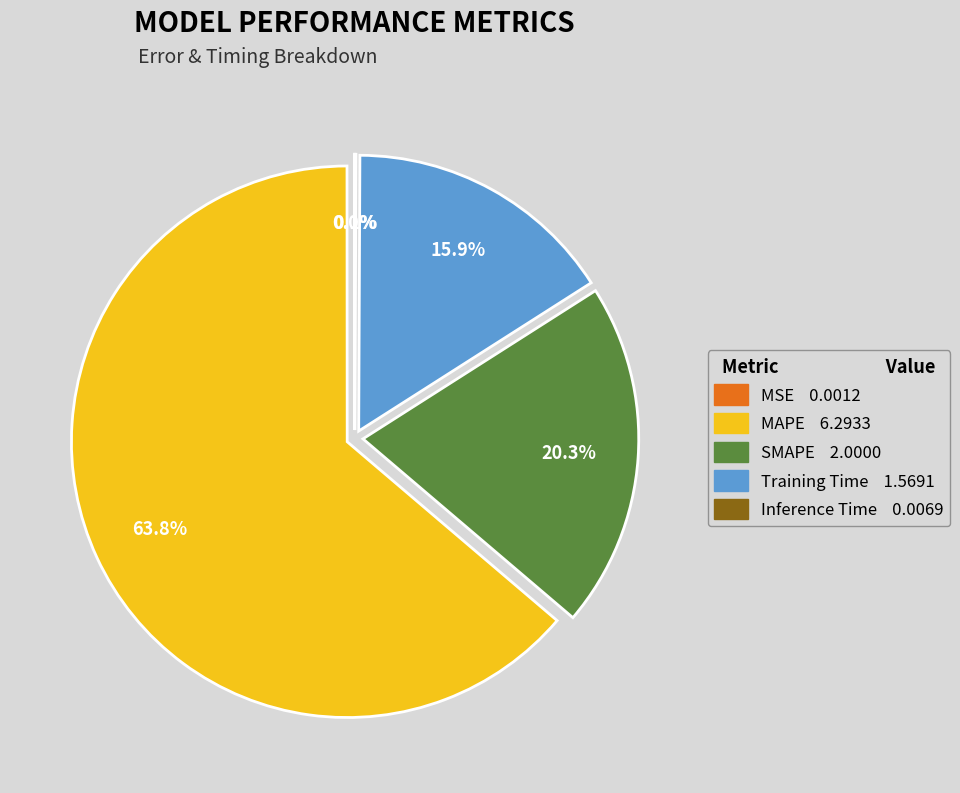

Which slice is the largest?

MAPE